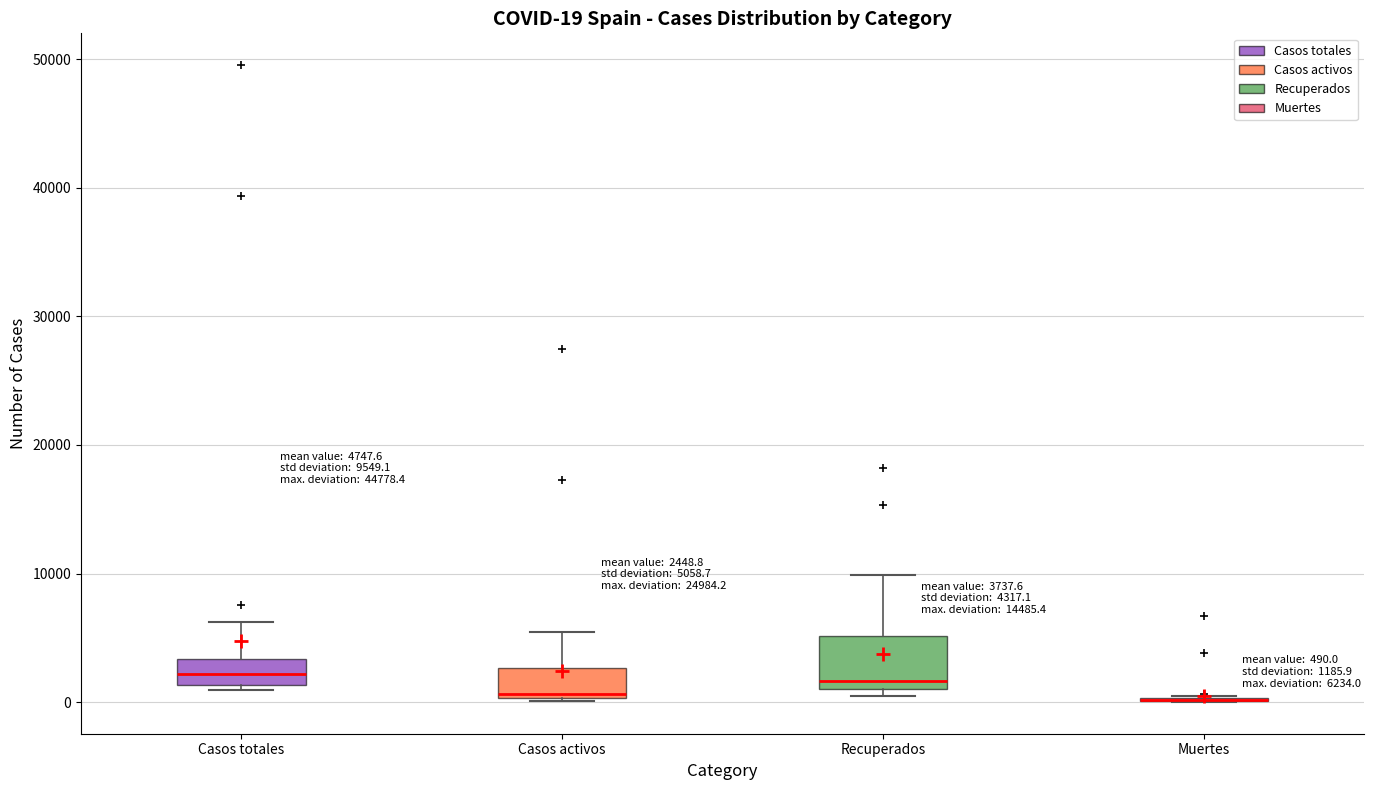

Which box is the tallest, from its lower edge to its upper edge?

Recuperados